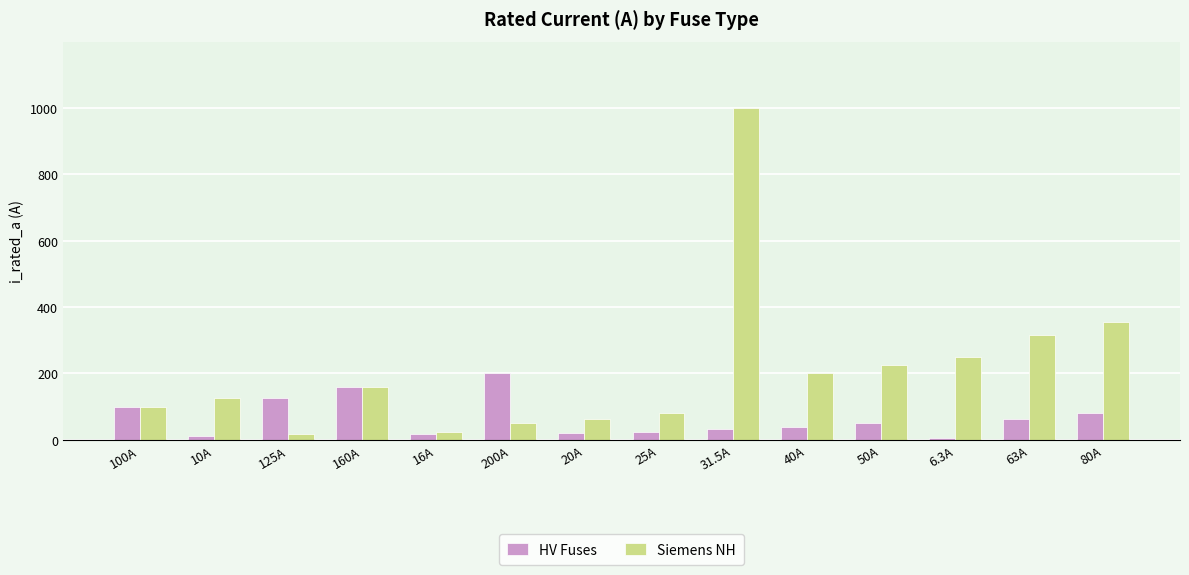

What is the label of the 6th bar from the right?

31.5A